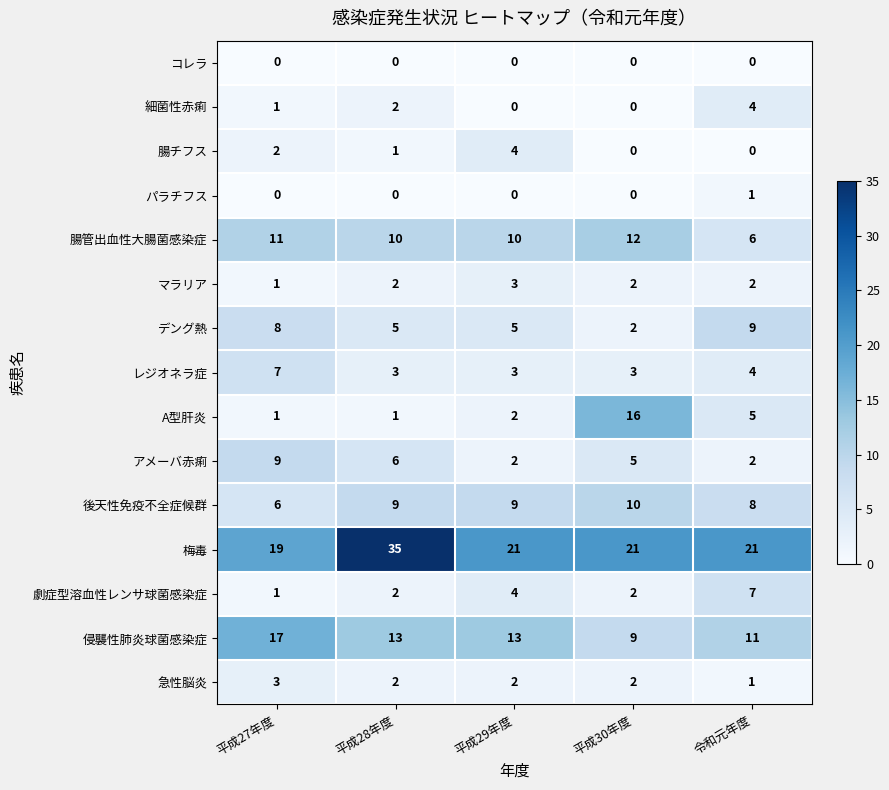

The レジオネラ症 series shows 4 at 令和元年度. True or false?

True